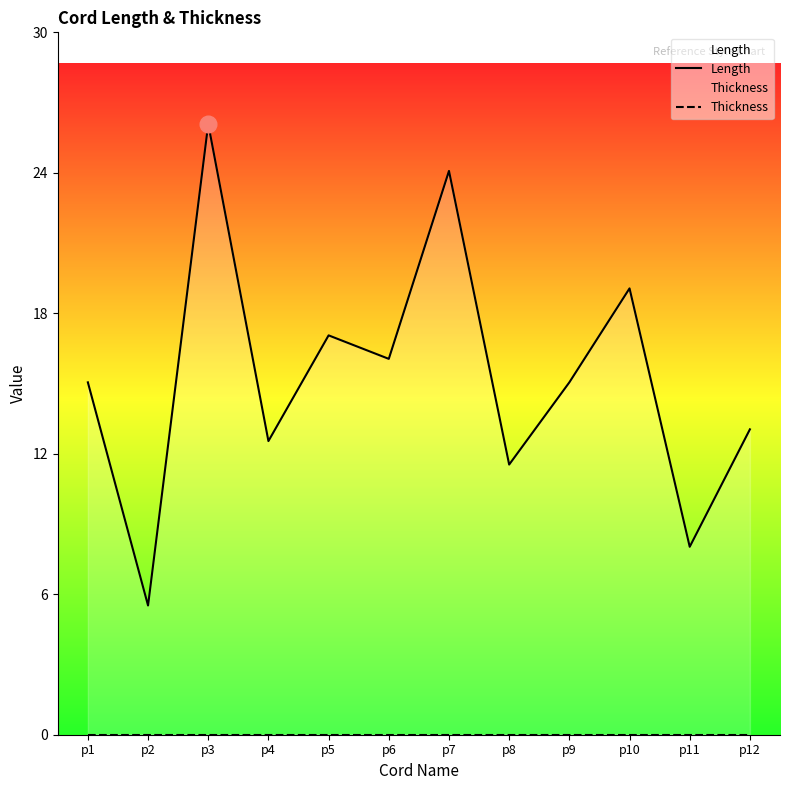

List the labels in order of Thickness value, largest first.

p1, p2, p3, p4, p5, p6, p7, p8, p9, p10, p11, p12